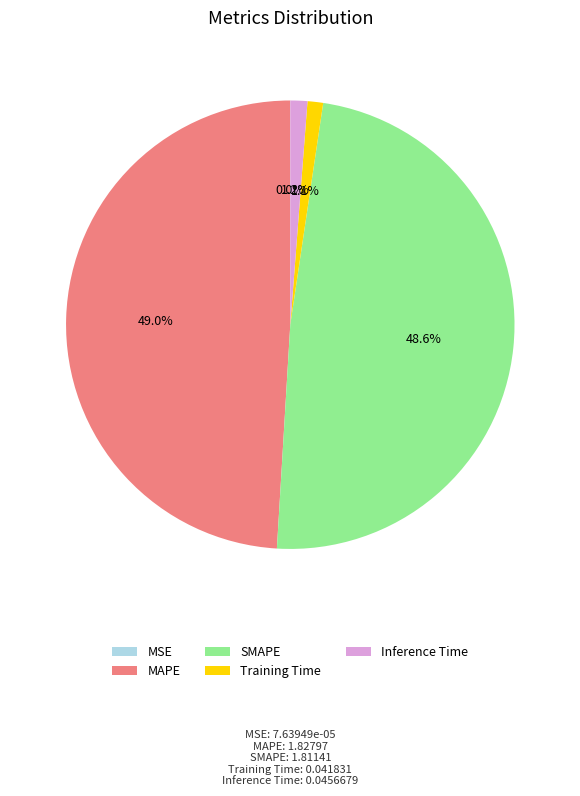

To the nearest percent, what is the average slice percentage?

20%